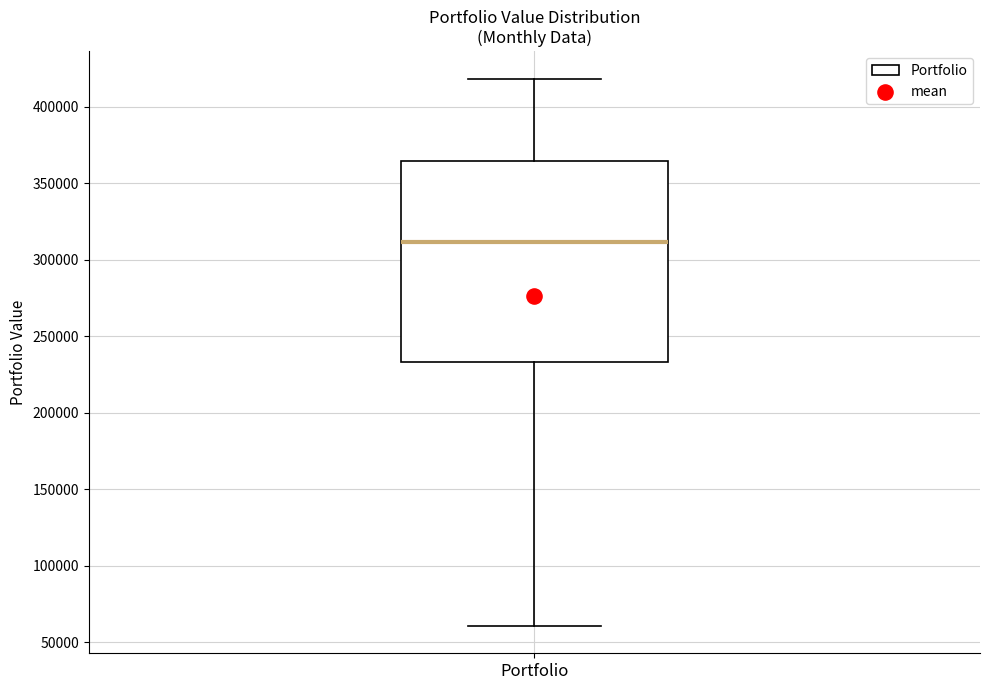

Where is the upper edge of the box for Portfolio on the y-axis? The values are not printed on the chart, so give them approximately, as read against the axis.

365000